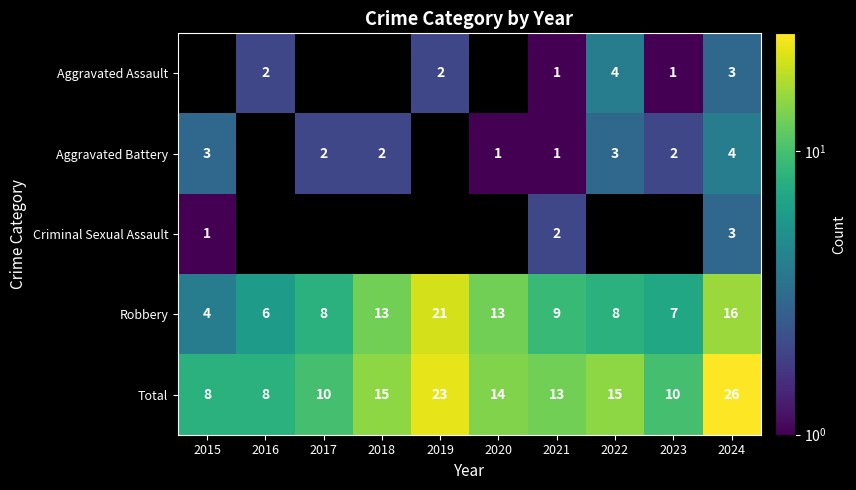

The value of Total at 2020 is 14. True or false?

True